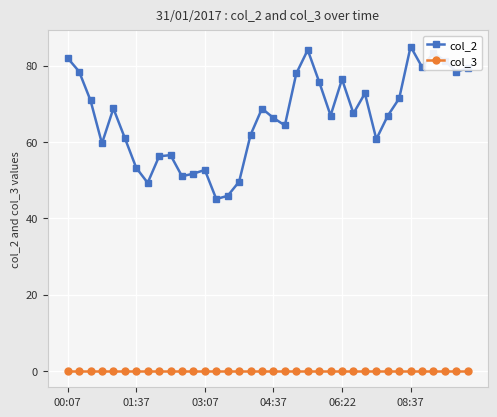

Which series has the widest spread of values?

col_2